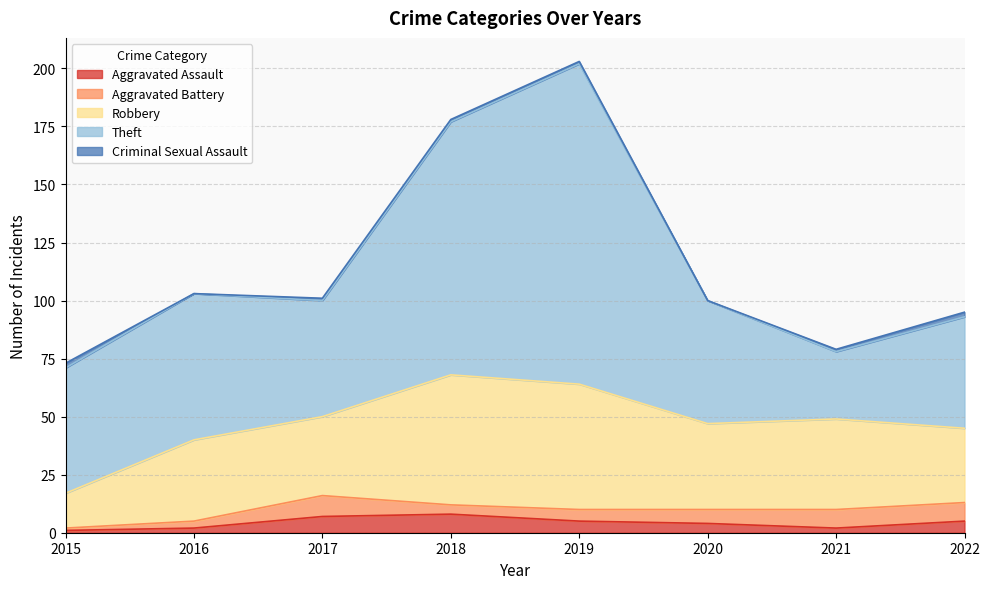

What is the sum of all Theft values?

544